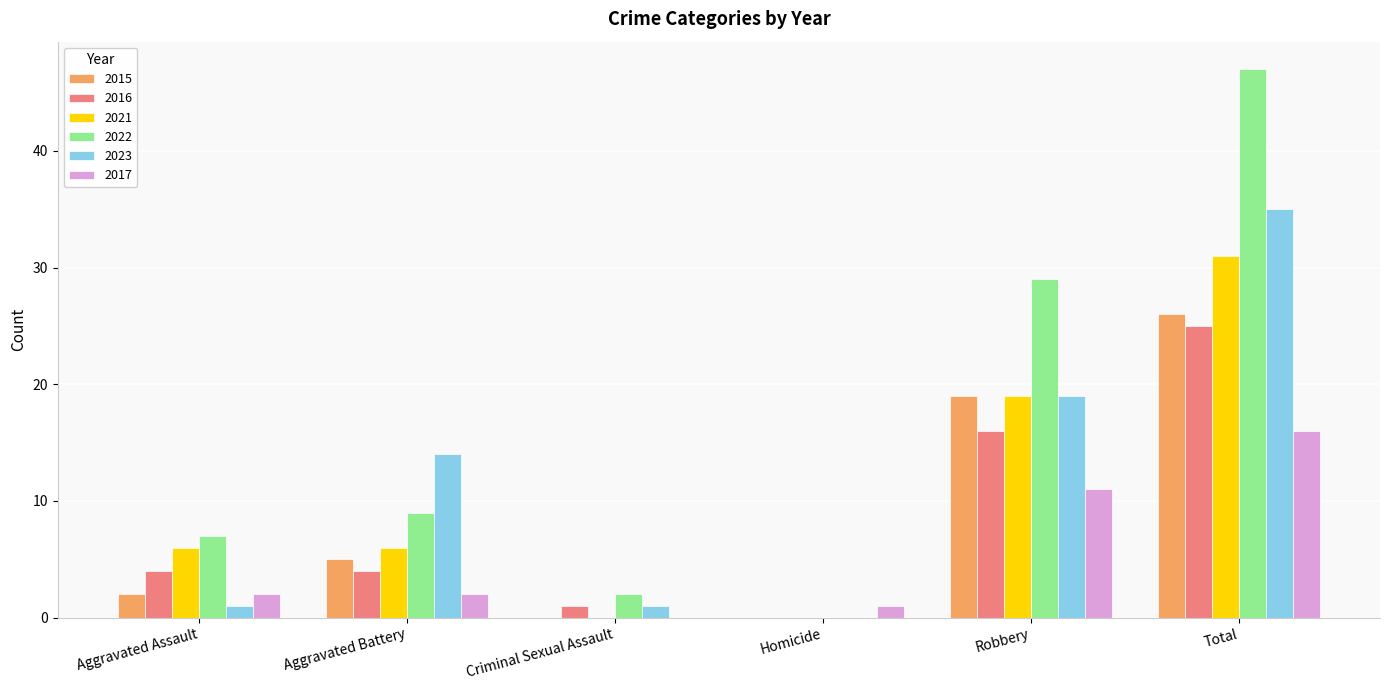

Are the bars horizontal?

No